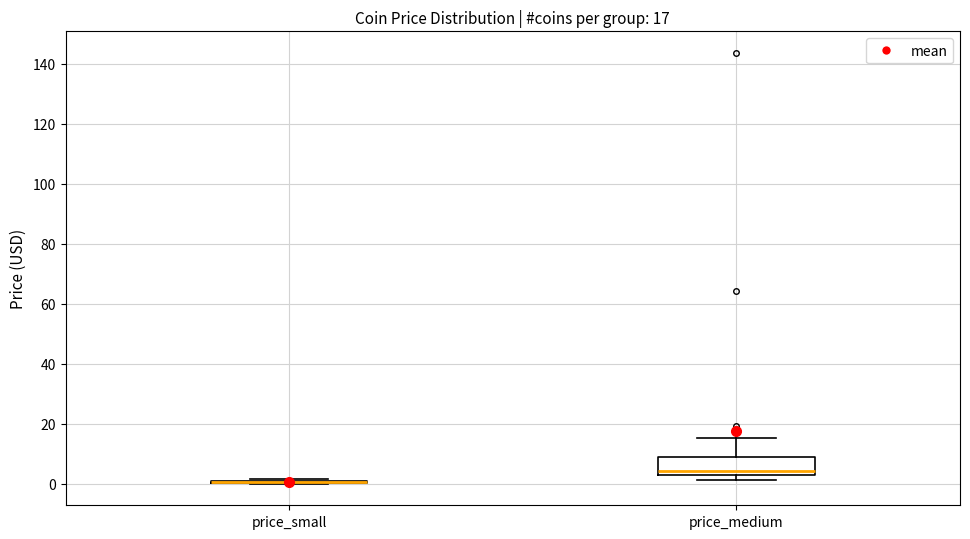

Comparing the boxes themselves (not the whiskers), which one is the tallest?

price_medium